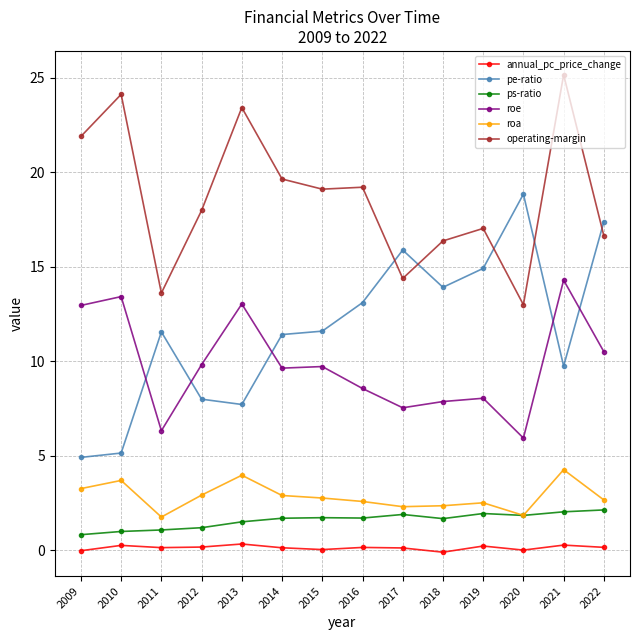

What is the maximum value for ps-ratio?

2.1